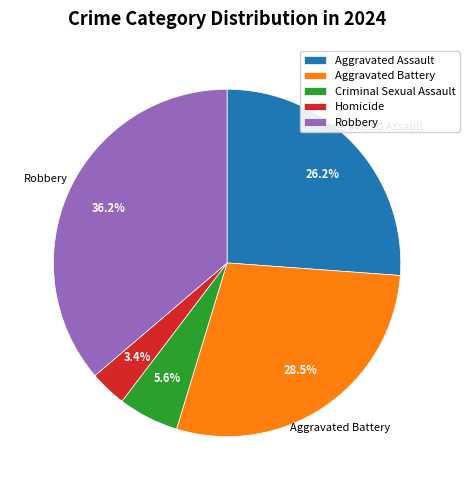

How many slices are in this pie chart?

5